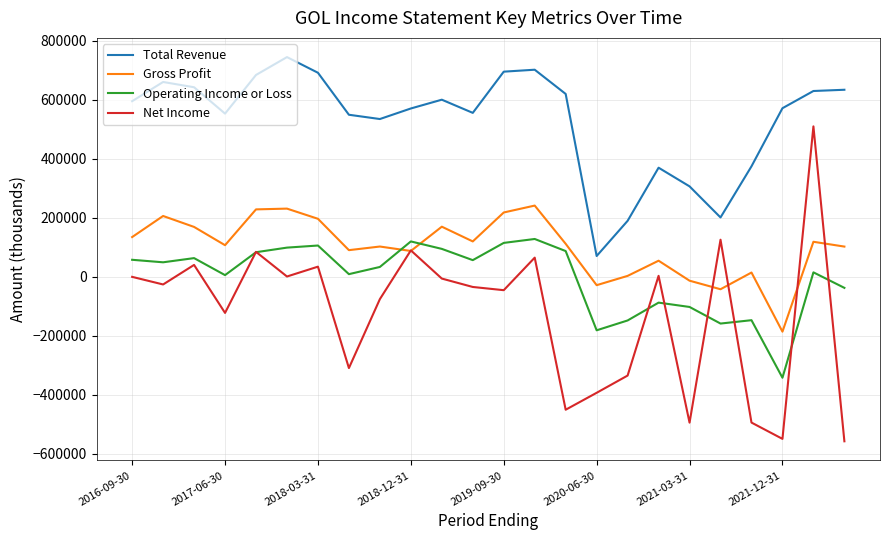

What is the highest value of the Net Income series?

510300